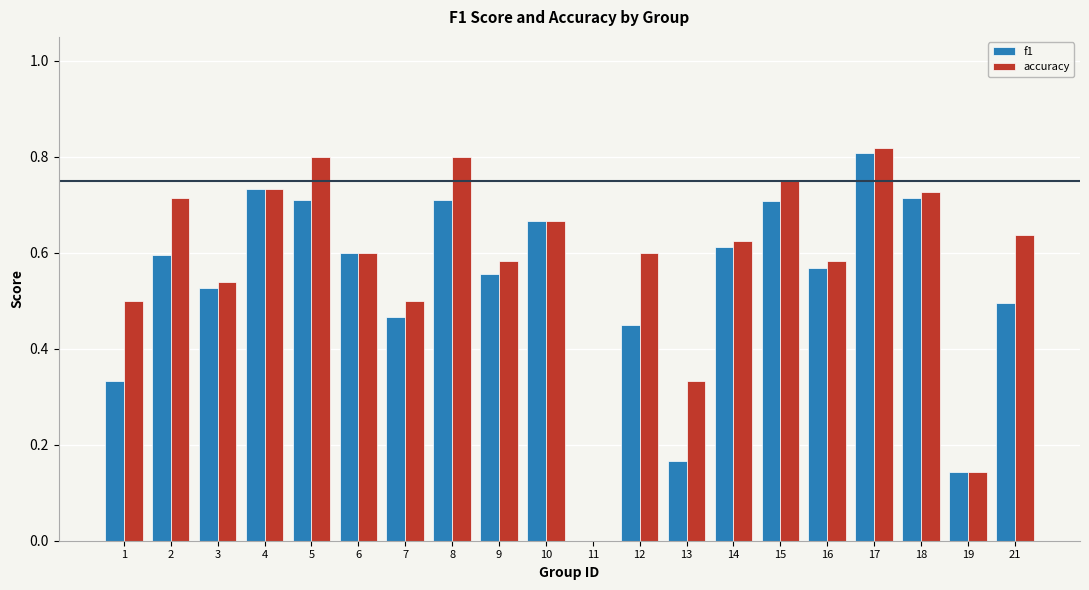

Count the accuracy values in the range 0 to 1.

20